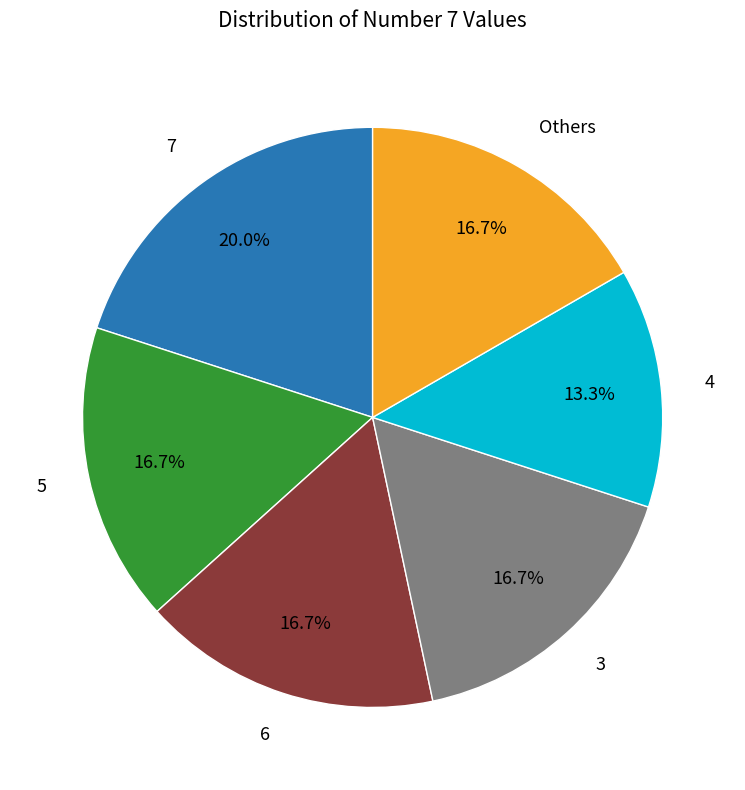

Is there any slice that represents more than half of the pie?

No